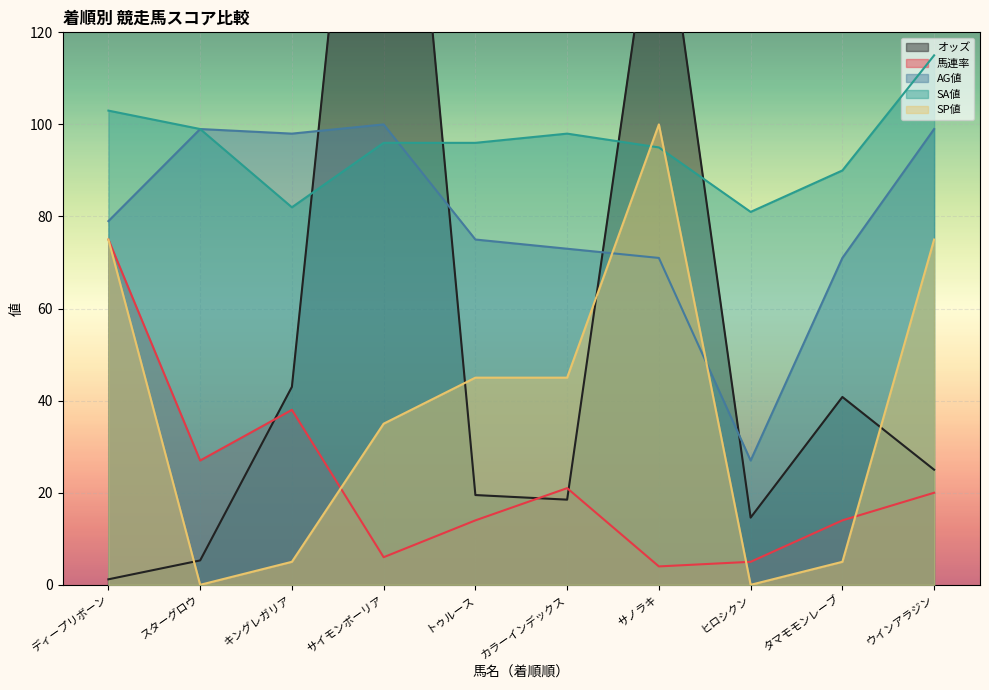

Reading left to right, transcribe all the data shown in this chart.

オッズ: ディープリボーン=1.2	スターグロウ=5.3	キングレガリア=43.0	サイモンポーリア=235.2	トゥルース=19.5	カラーインデックス=18.5	サノラキ=157.1	ヒロシクン=14.6	タマモモンレーブ=40.8	ウインアラジン=25.0
馬連率: ディープリボーン=75.0	スターグロウ=27.0	キングレガリア=38.0	サイモンポーリア=6.0	トゥルース=14.0	カラーインデックス=21.0	サノラキ=4.0	ヒロシクン=5.0	タマモモンレーブ=14.0	ウインアラジン=20.0
AG値: ディープリボーン=79.0	スターグロウ=99.0	キングレガリア=98.0	サイモンポーリア=100.0	トゥルース=75.0	カラーインデックス=73.0	サノラキ=71.0	ヒロシクン=27.0	タマモモンレーブ=71.0	ウインアラジン=99.0
SA値: ディープリボーン=103.0	スターグロウ=99.0	キングレガリア=82.0	サイモンポーリア=96.0	トゥルース=96.0	カラーインデックス=98.0	サノラキ=95.0	ヒロシクン=81.0	タマモモンレーブ=90.0	ウインアラジン=115.0
SP値: ディープリボーン=75.0	スターグロウ=0.0	キングレガリア=5.0	サイモンポーリア=35.0	トゥルース=45.0	カラーインデックス=45.0	サノラキ=100.0	ヒロシクン=0.0	タマモモンレーブ=5.0	ウインアラジン=75.0